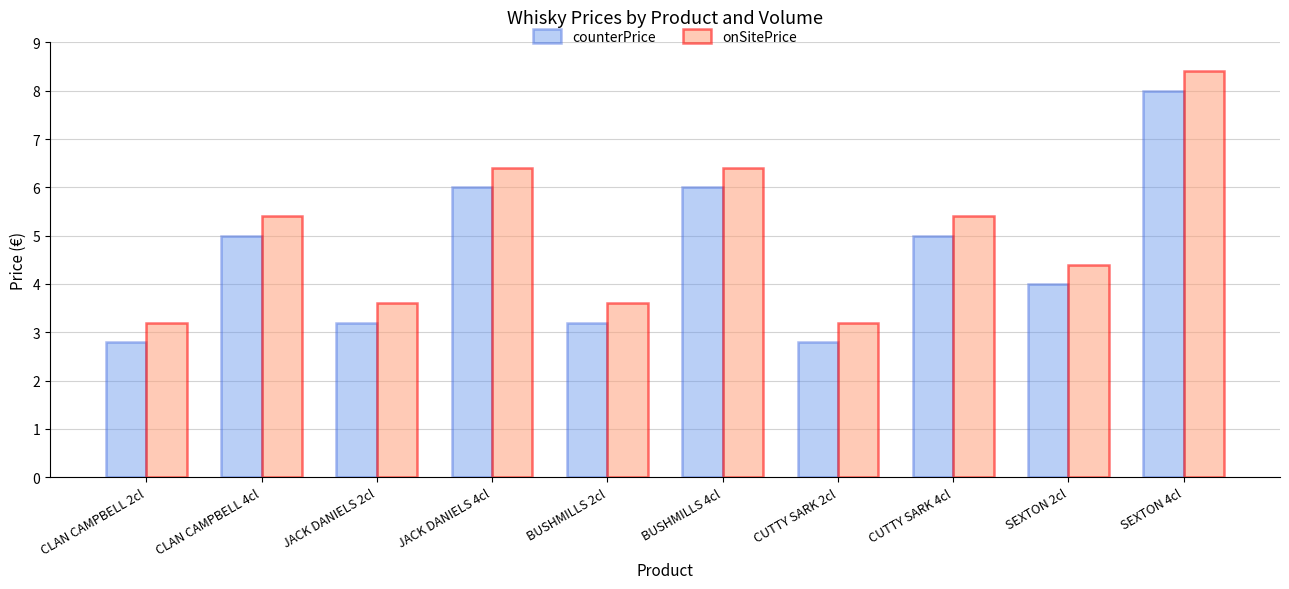

What is the average value of the counterPrice series?

4.6